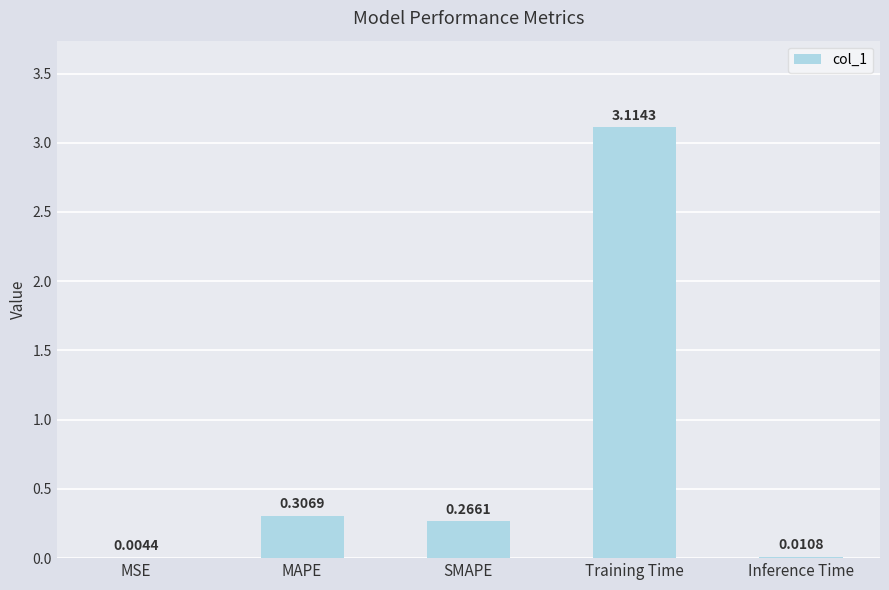

Which category has the highest value across all series?

Training Time